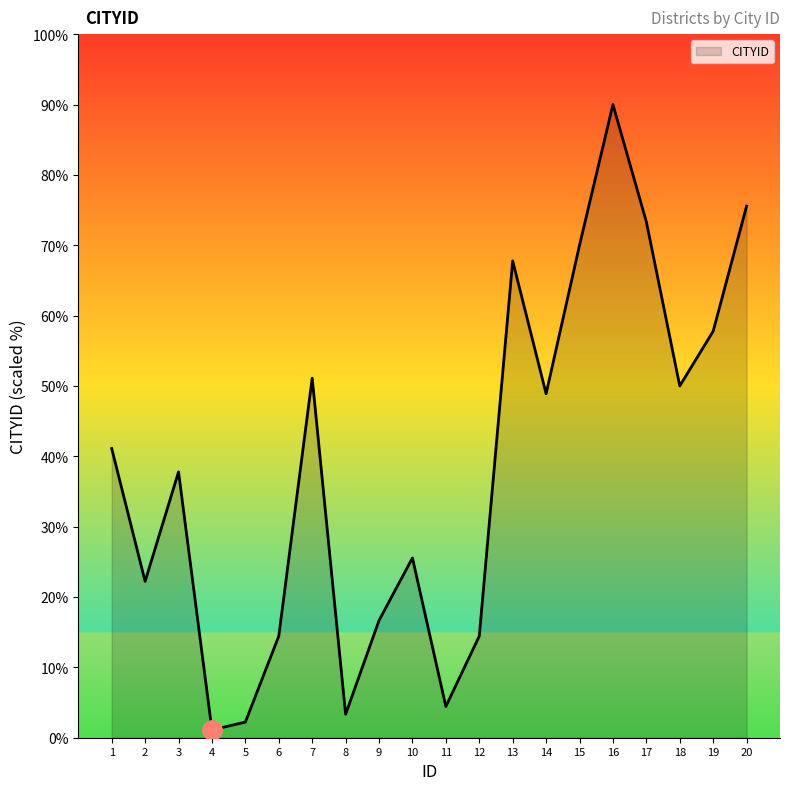

Reading left to right, extract all data points from this chart.

1=41.1	2=22.2	3=37.8	4=1.1	5=2.2	6=14.4	7=51.1	8=3.3	9=16.7	10=25.6	11=4.4	12=14.4	13=67.8	14=48.9	15=70.0	16=90.0	17=73.3	18=50.0	19=57.8	20=75.6